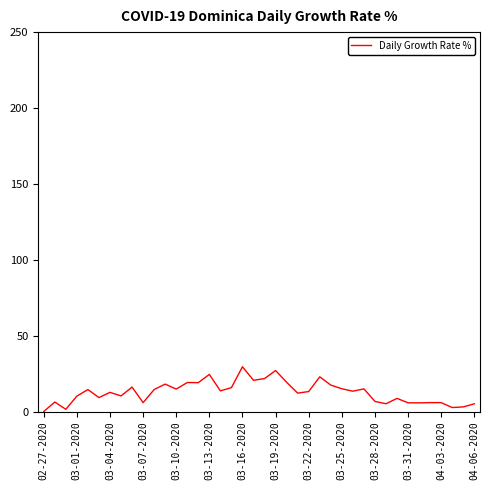

What is the maximum value shown in the chart?

29.5